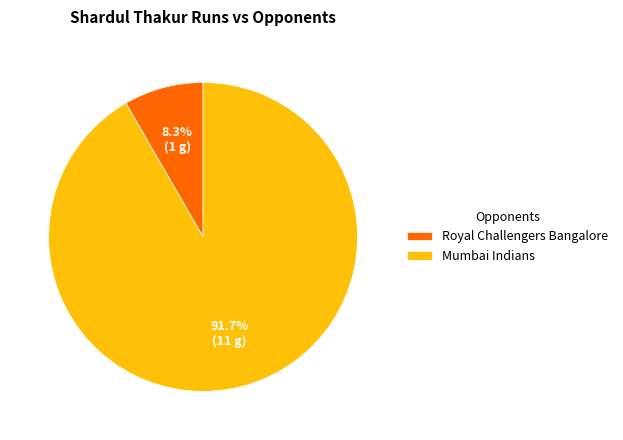

Is there a majority slice in this chart?

Yes